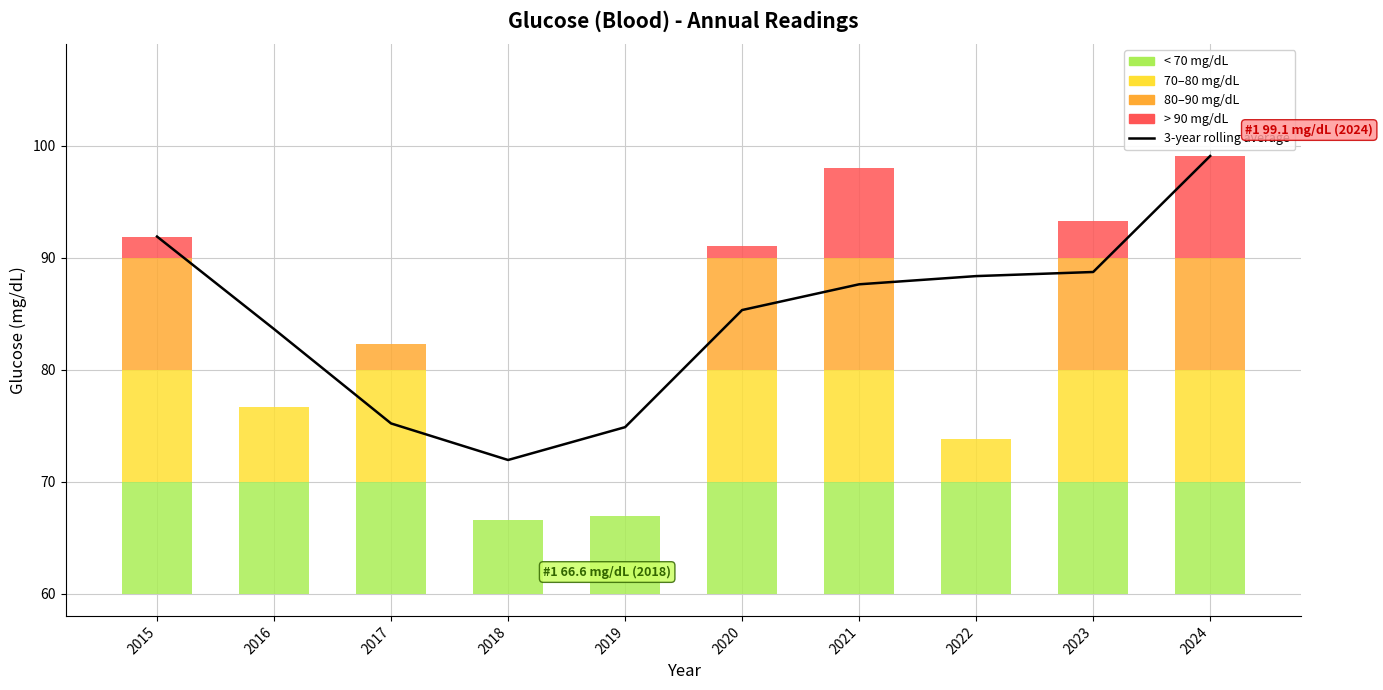

Reading left to right, what are all the values shown in this chart?

2015=91.9	2016=83.6	2017=75.2	2018=71.9	2019=74.9	2020=85.3	2021=87.6	2022=88.4	2023=88.7	2024=99.1